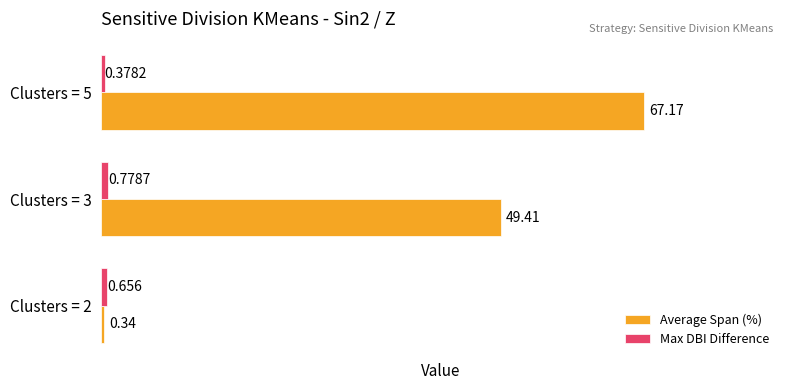

Where is Average Span (%) nearest to the value 33?

Clusters = 3